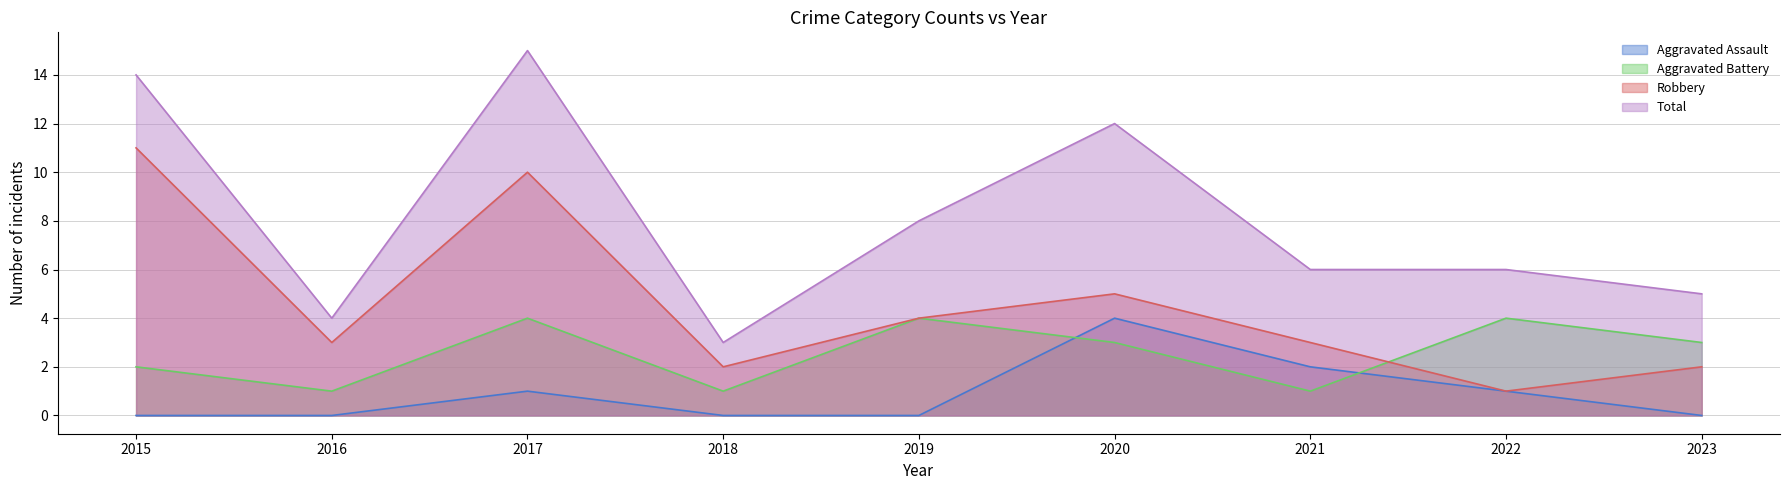

What is the sum of all Robbery values?

41